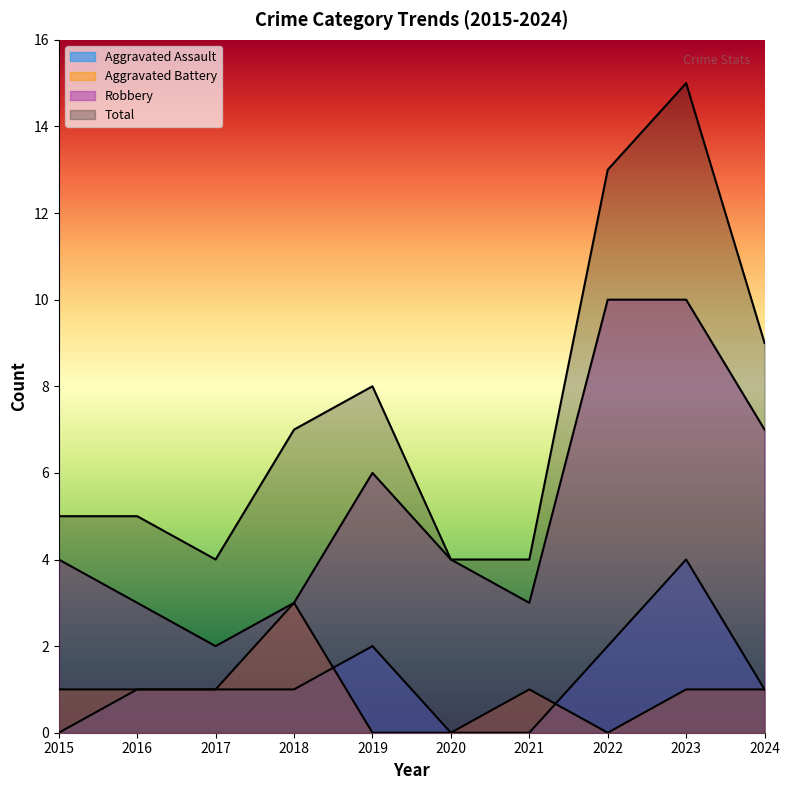

In Robbery, how many points are higher than both neighbors (excluding endpoints)?

1